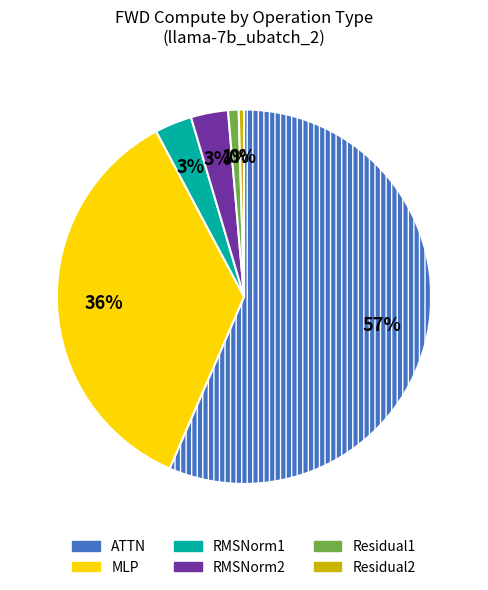

How many segments does this pie chart have?

6